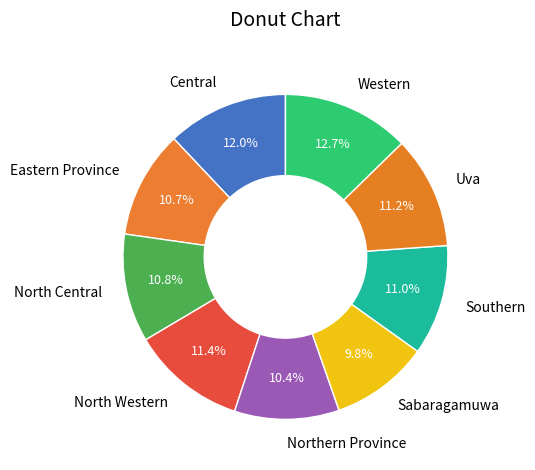

Does Northern Province represent more than half of the total?

No